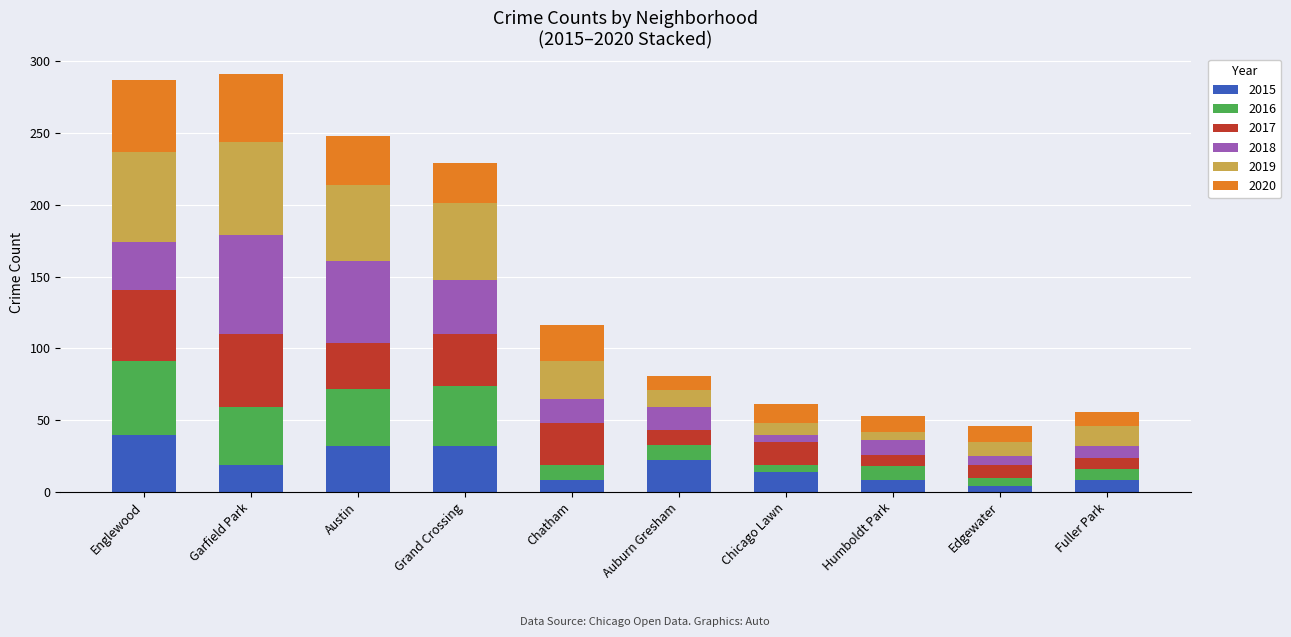

What is the total value across all series at Garfield Park?

291